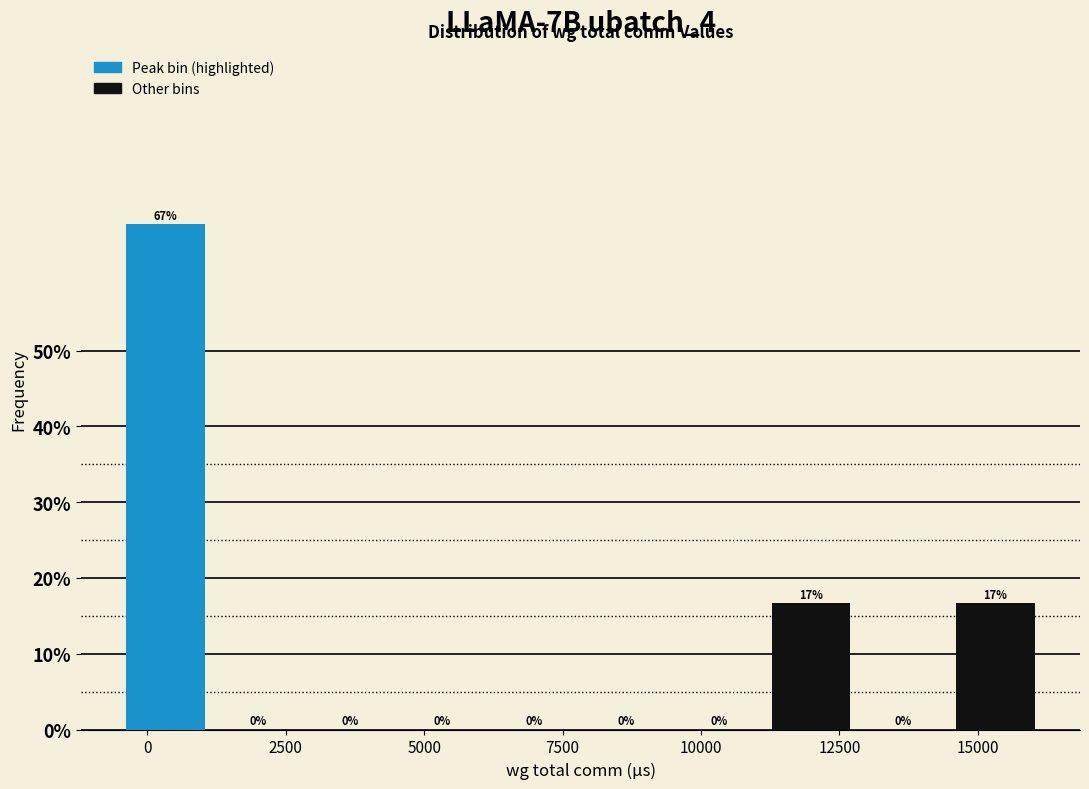

Around what value on the x-axis is the tallest bar? Give the approximate position of its centre, as read against the axis.

500